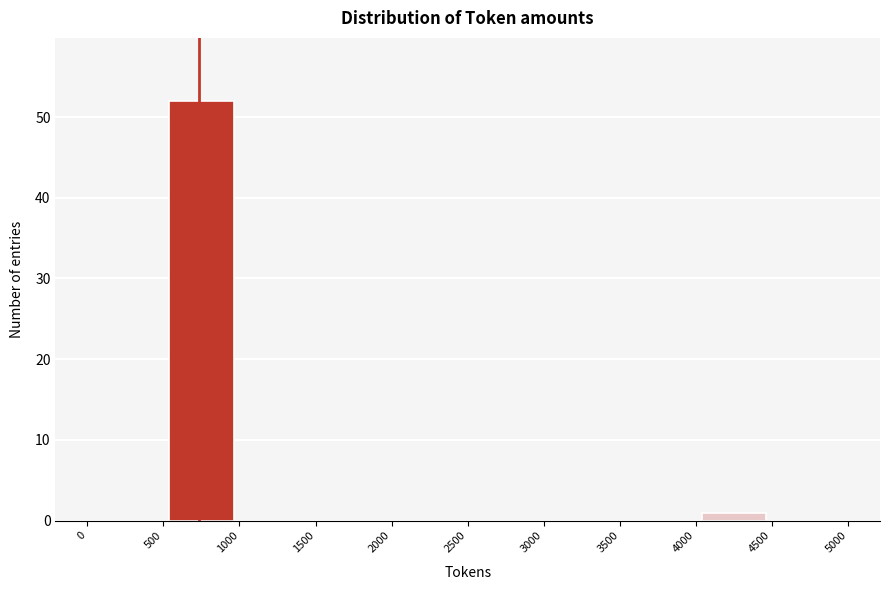

Which range on the x-axis has the tallest bar?

500 to 1000